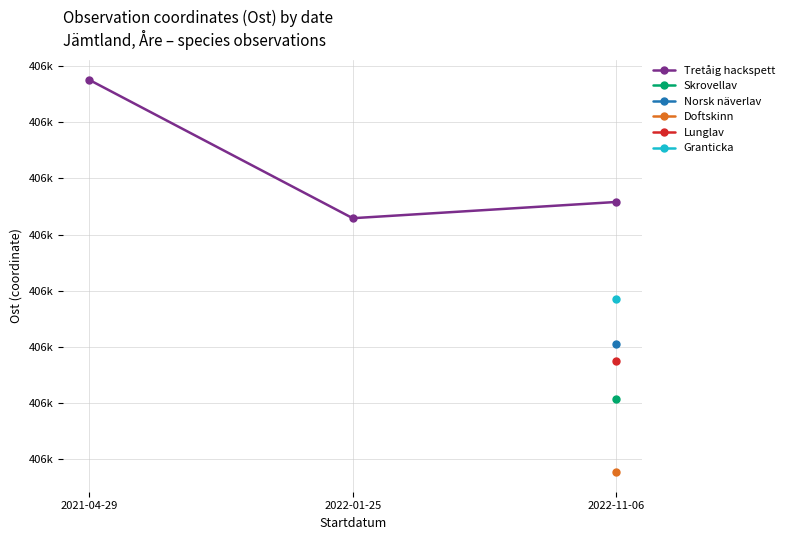

What is the change in value from 2022-01-25 to 2022-11-06?

+28.9